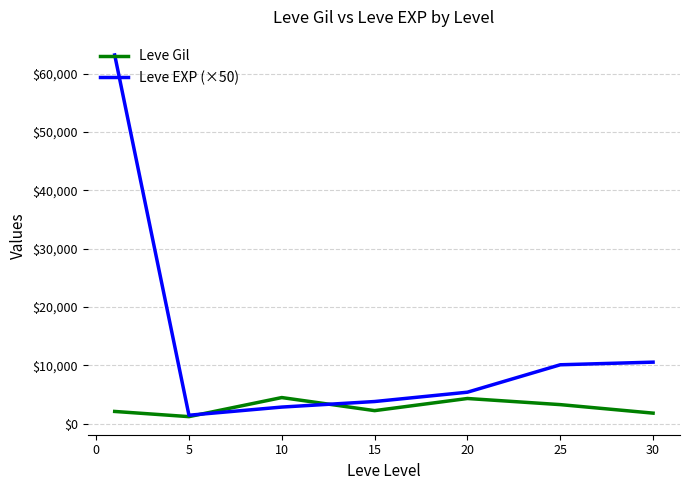

List the series in order of their overall mean, highest first.

Leve EXP (×50), Leve Gil